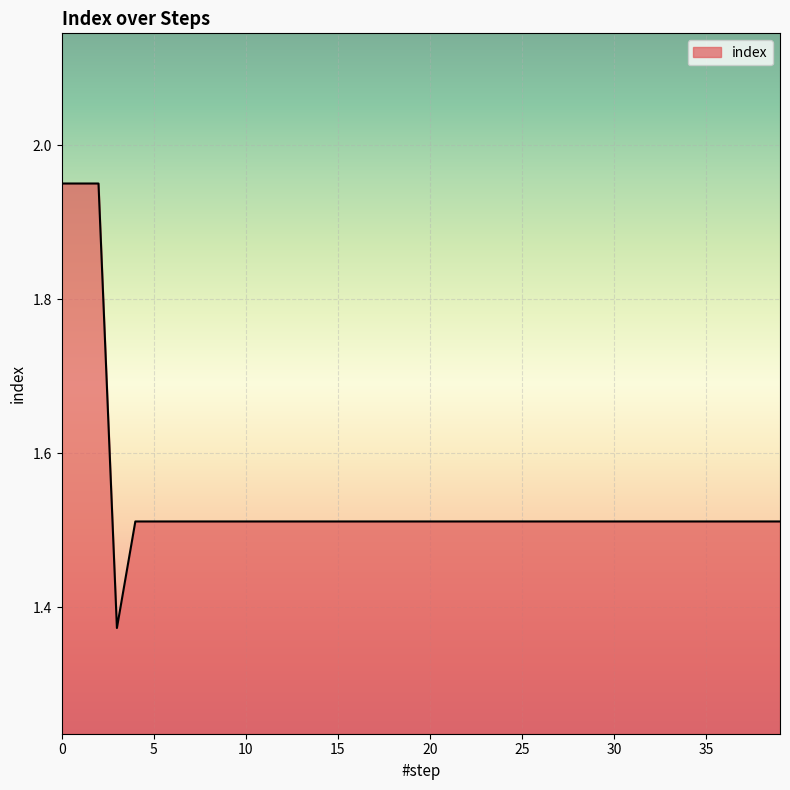

Reading right to left, transcribe all the data shown in this chart.

1.5	1.5	1.5	1.5	1.5	1.5	1.5	1.5	1.5	1.5	1.5	1.5	1.5	1.5	1.5	1.5	1.5	1.5	1.5	1.5	1.5	1.5	1.5	1.5	1.5	1.5	1.5	1.5	1.5	1.5	1.5	1.5	1.5	1.5	1.5	1.5	1.4	2.0	2.0	2.0